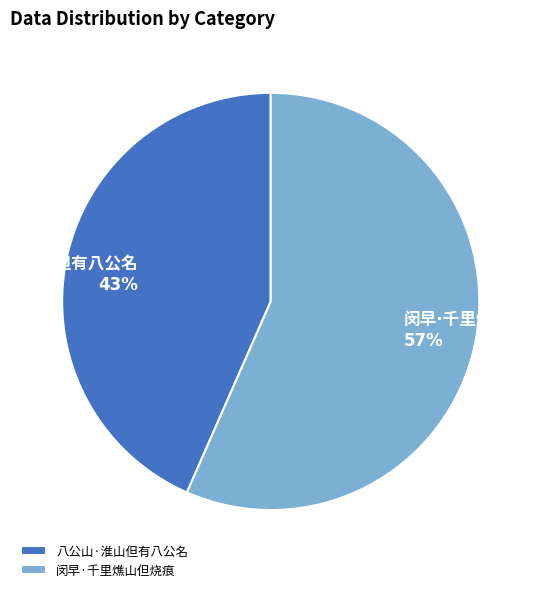

Is there a majority slice in this chart?

Yes